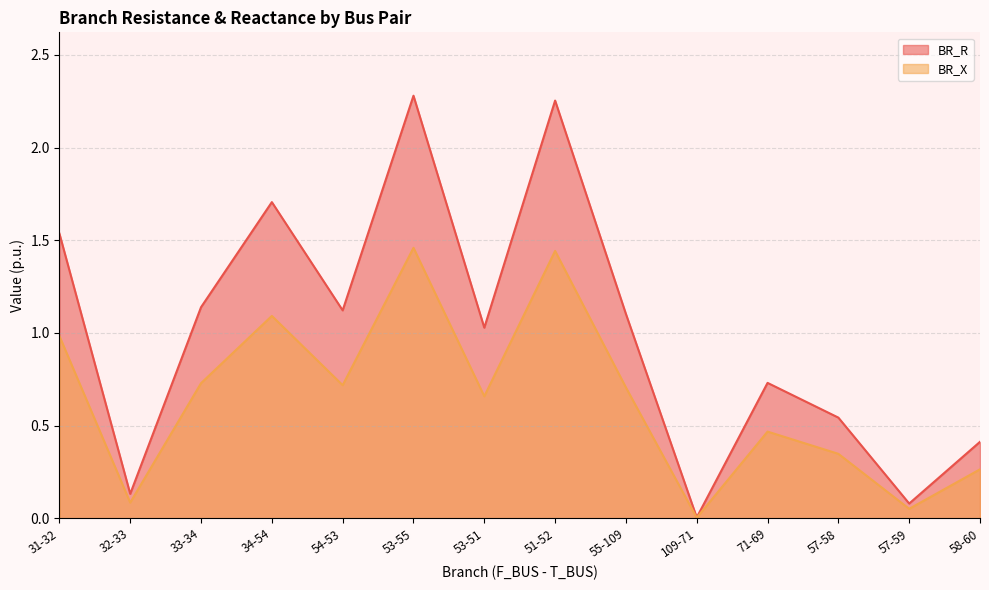

What is the sum of all BR_R values?

14.1